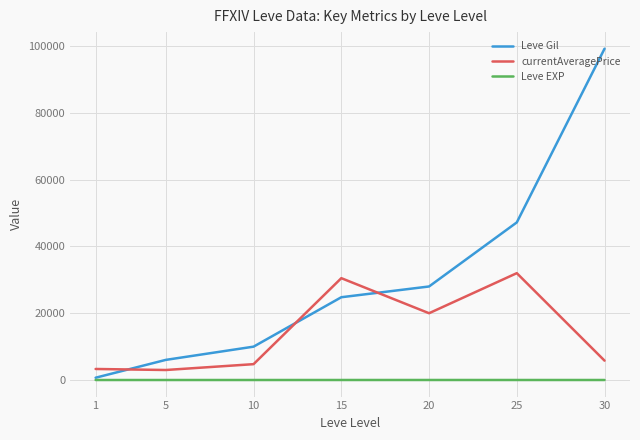

What is the difference between the Leve Gil values at 5 and 10?

3960